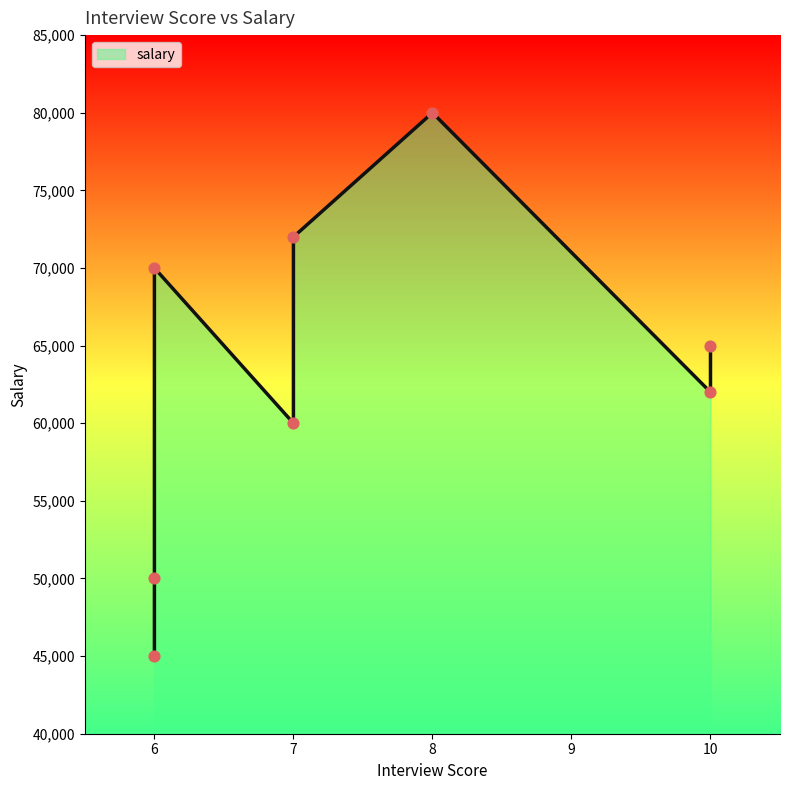

Which has a higher value, 10 or 6?

10